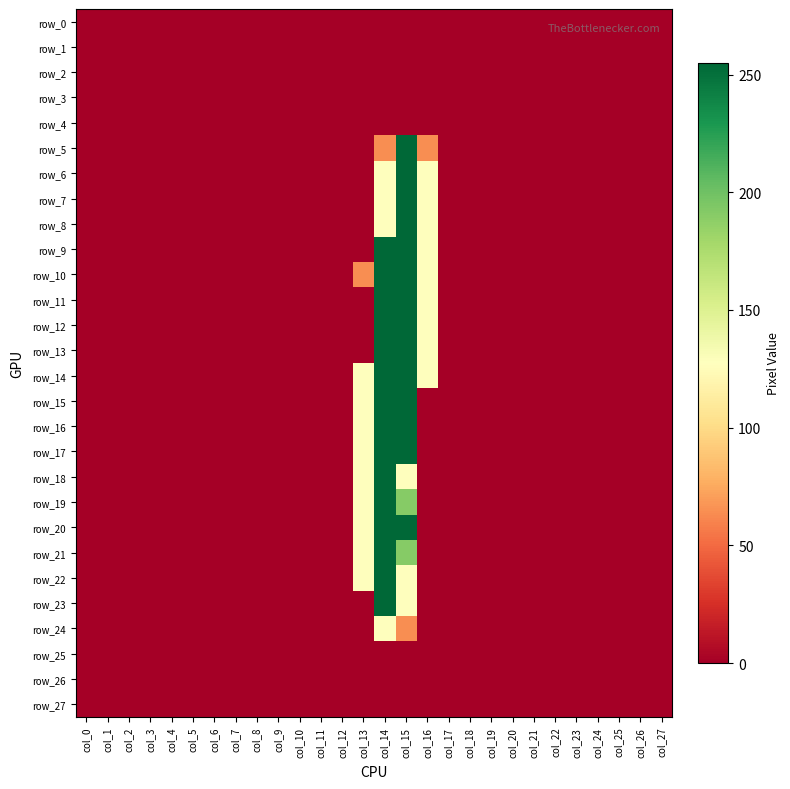

Which series has the largest total across all categories?

row_14